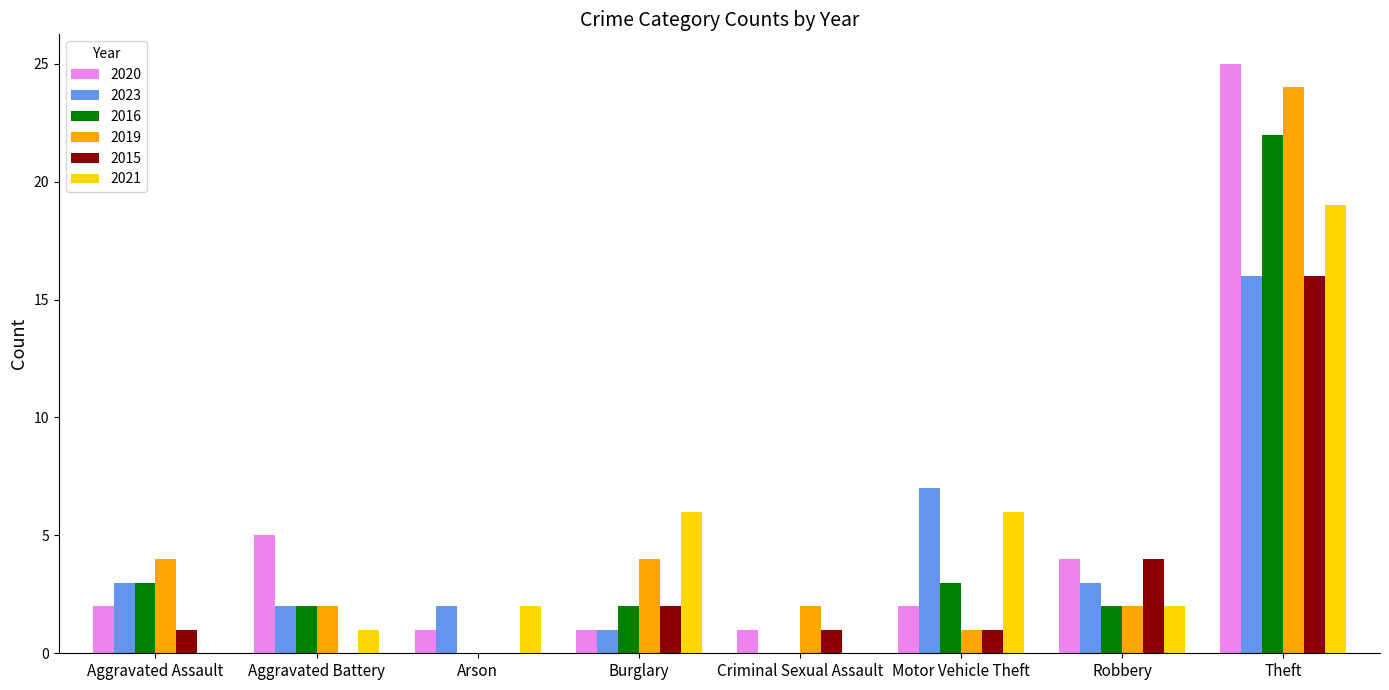

Which series changed the most between Aggravated Battery and Robbery?

2015